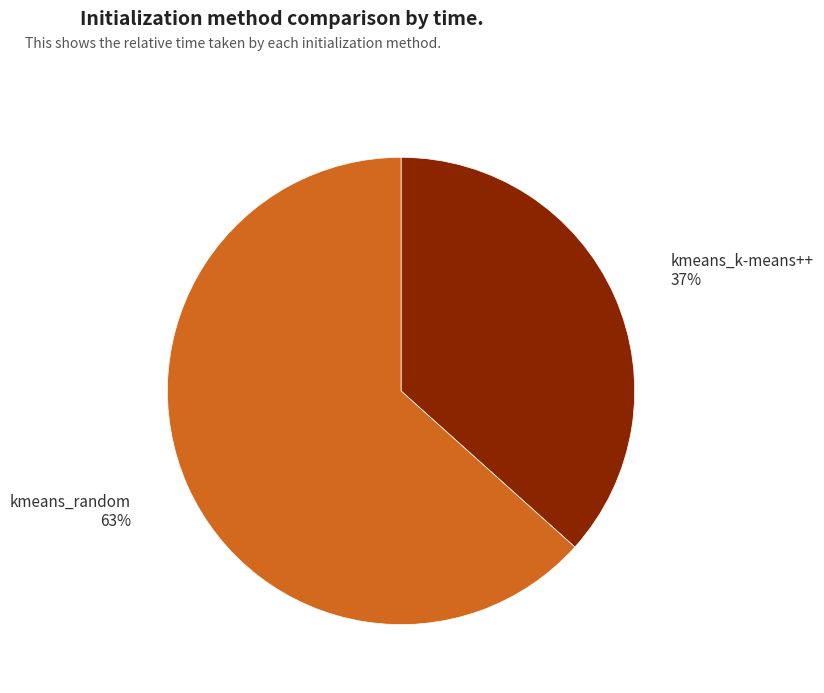

Is it true that kmeans_k-means++ is 37% of the pie?

True